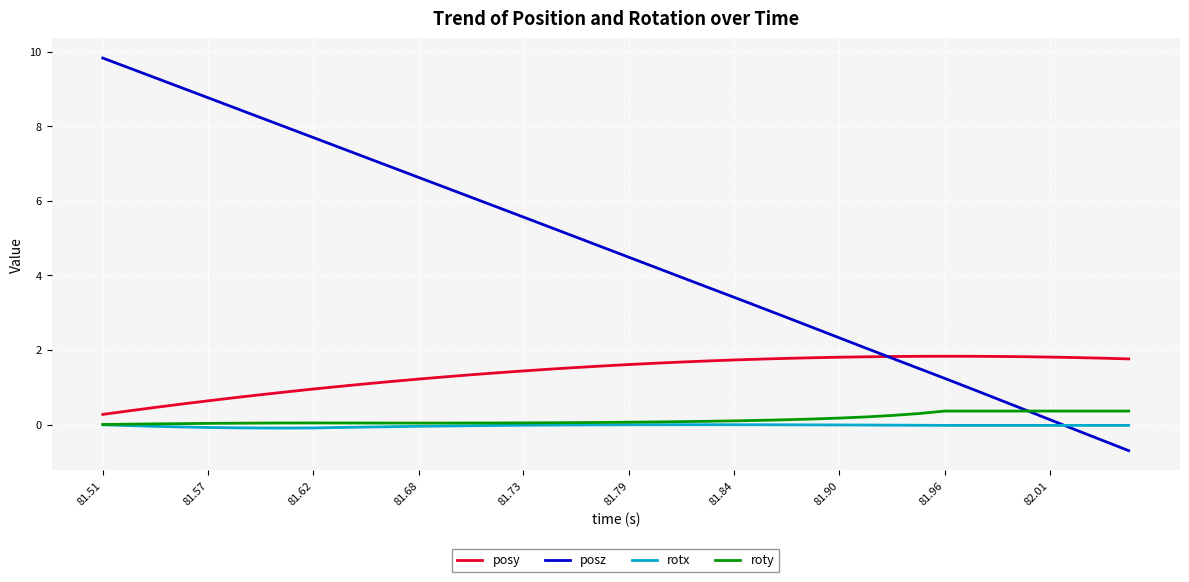

Which series has the largest total across all categories?

posz